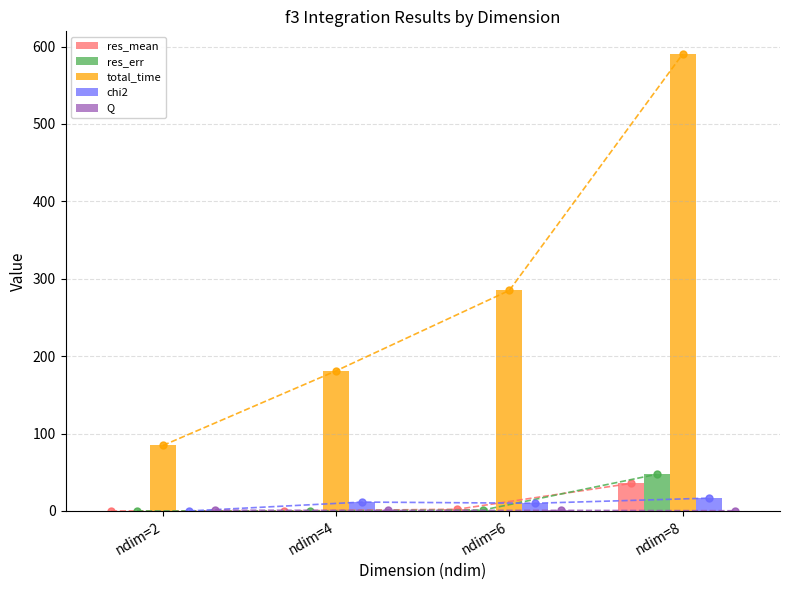

List the series in order of their peak value, lowest first.

Q, chi2, res_mean, res_err, total_time